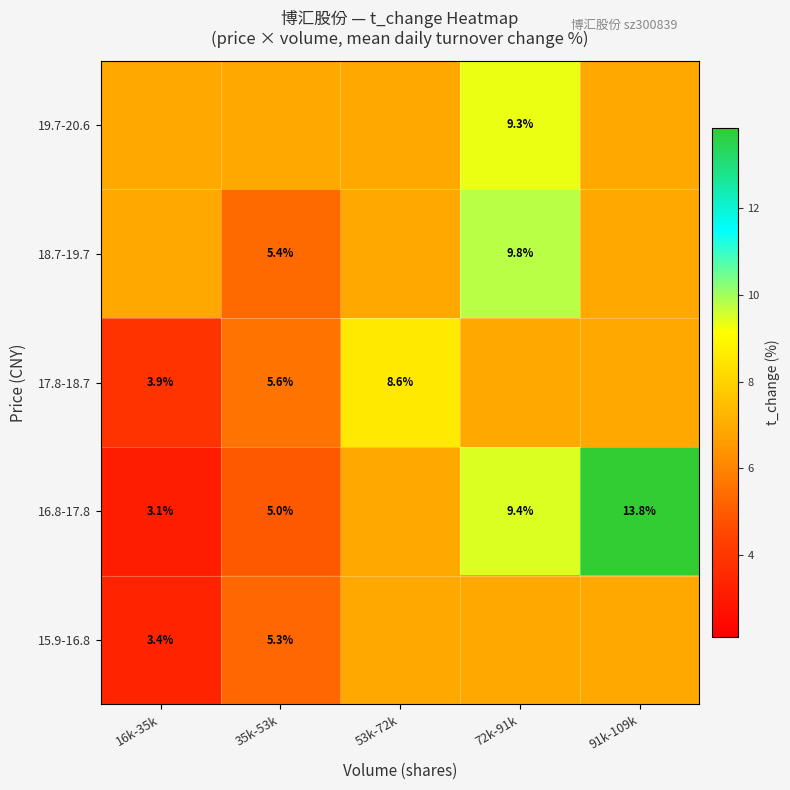

What is the average value of the 19.7-20.6 series?

7.4